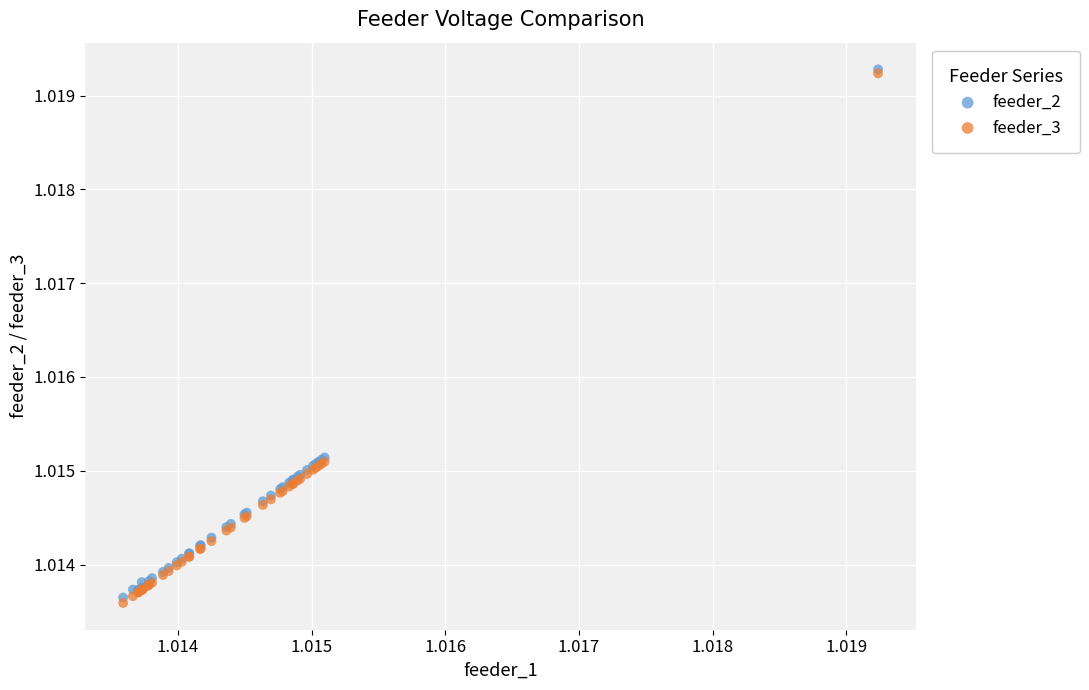

What are all the series names shown in the legend?

feeder_2, feeder_3